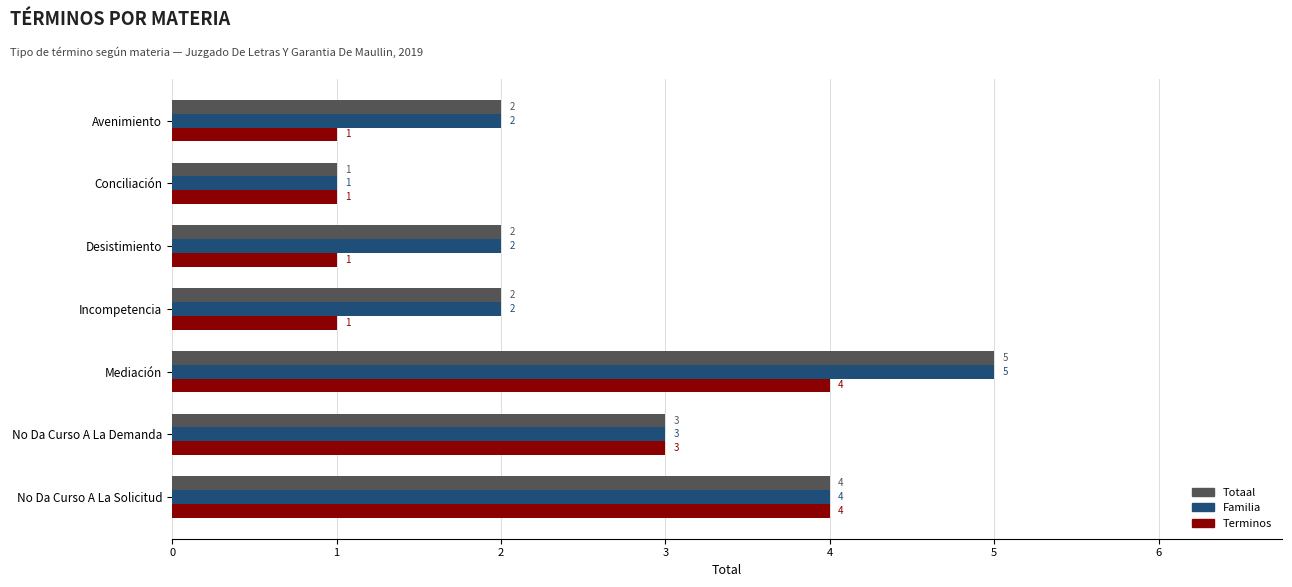

Is it true that Totaal equals 2 at Desistimiento?

True